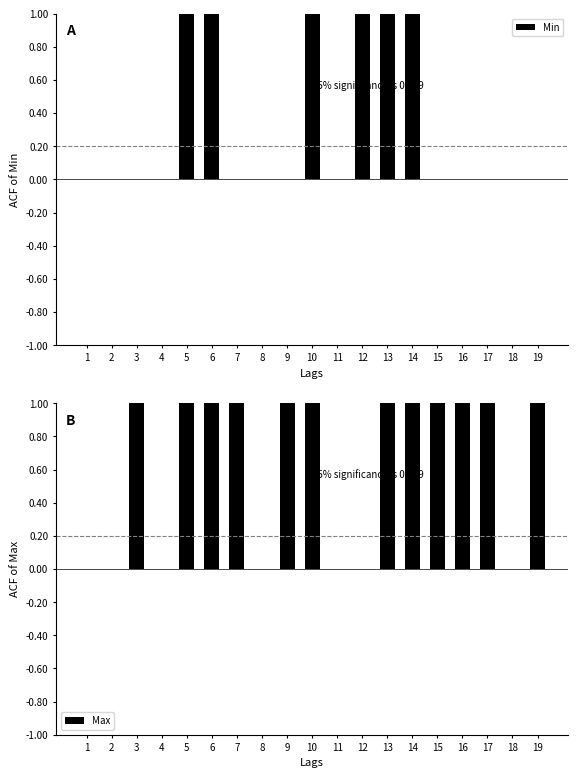

How many values in the Min series exceed 0?

6